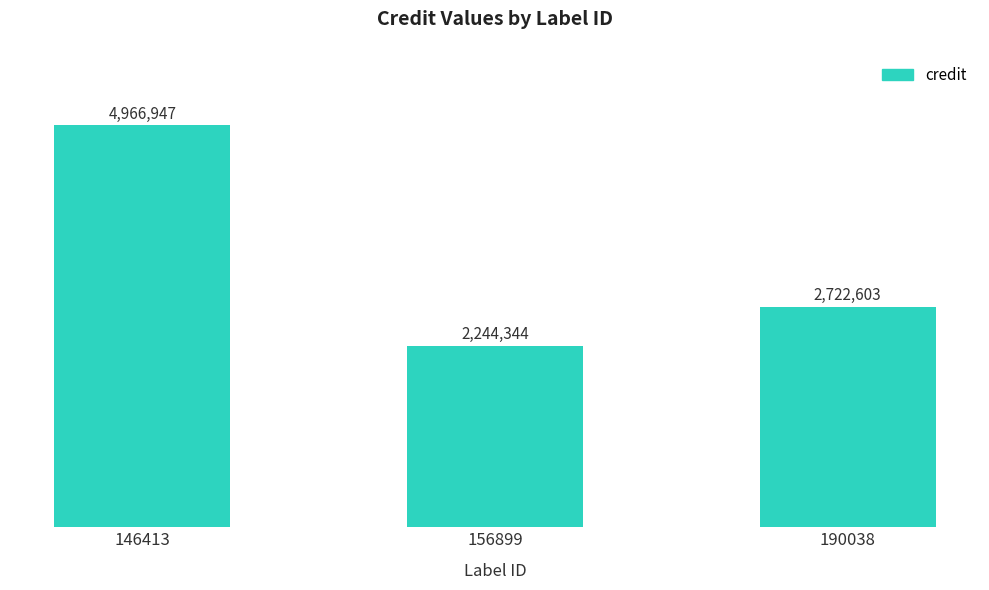

What is the value of the 1st bar from the left?

4966947